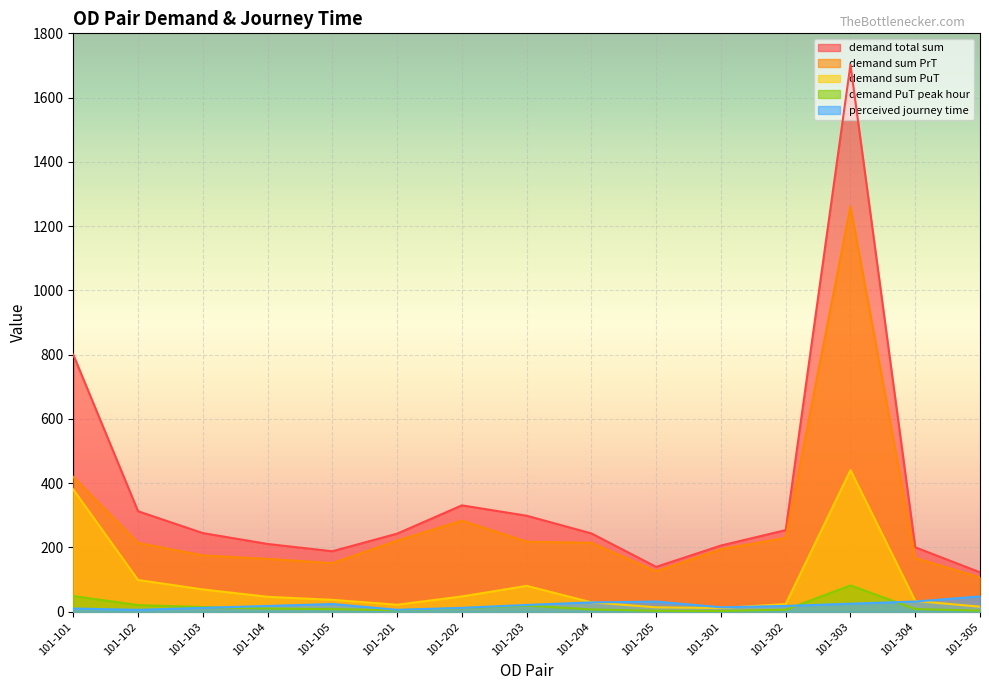

At which category does the chart reach its minimum across all series?

101-301